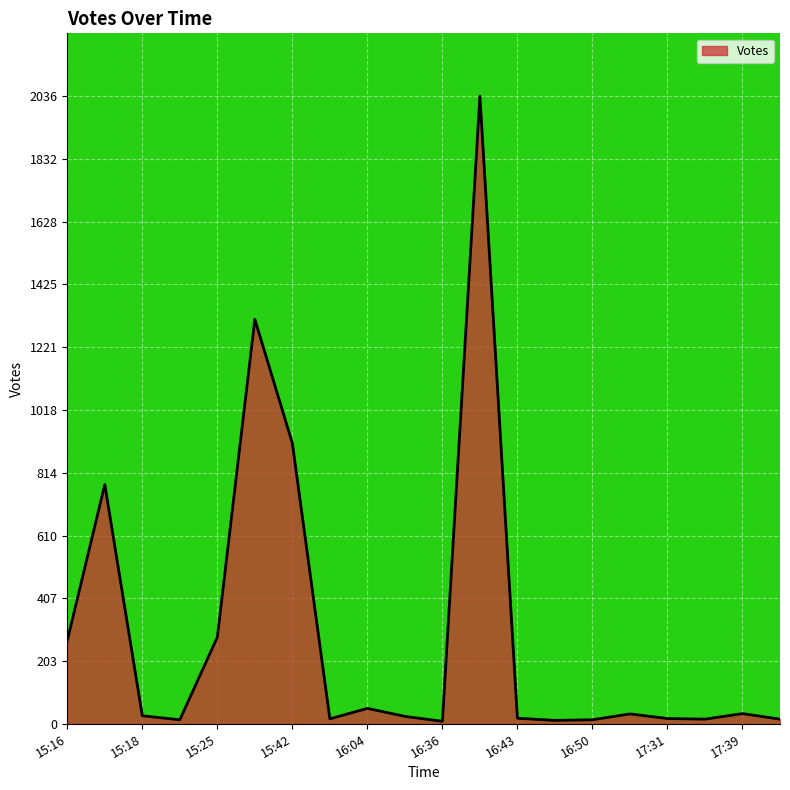

What is the maximum value shown in the chart?

2036